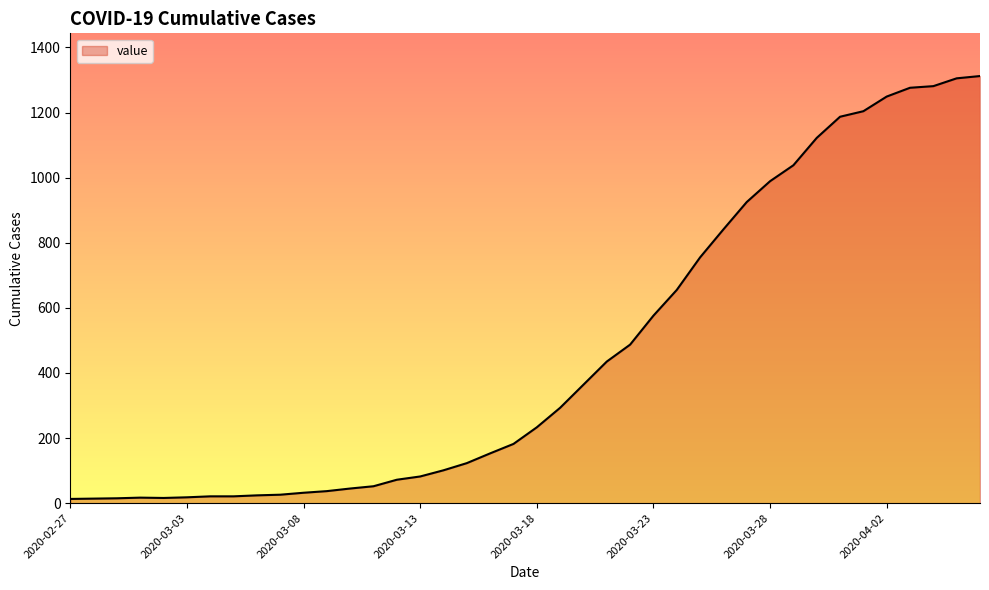

What is the difference between the maximum and minimum values?

1299